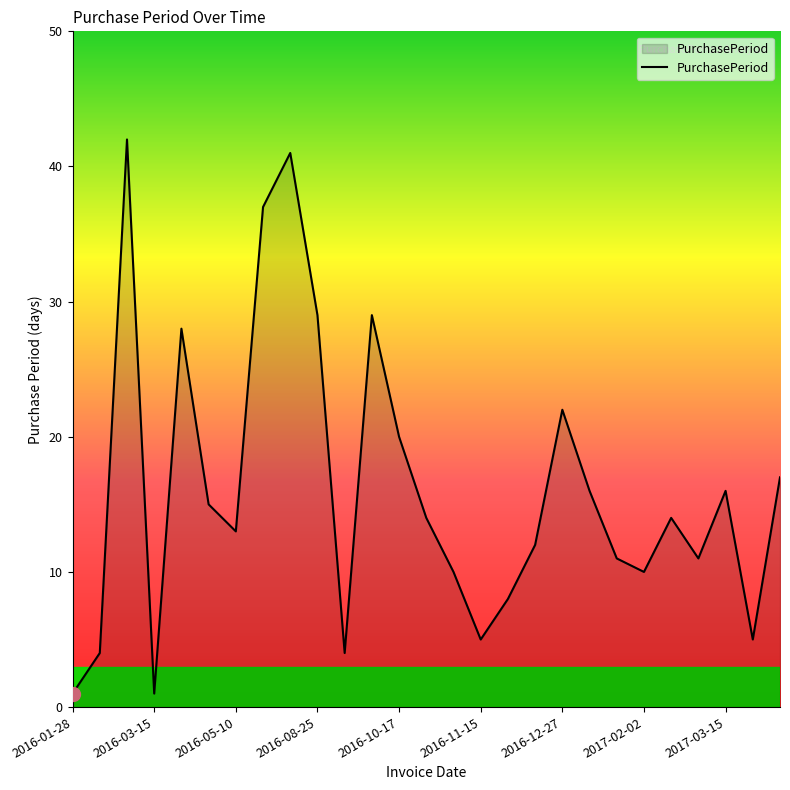

What is the greatest value displayed?

42